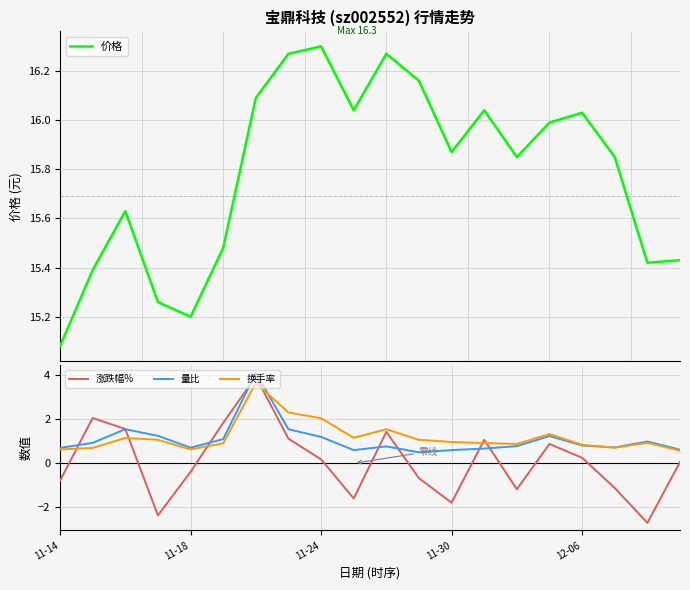

What is the label of the 10th point from the left?

9